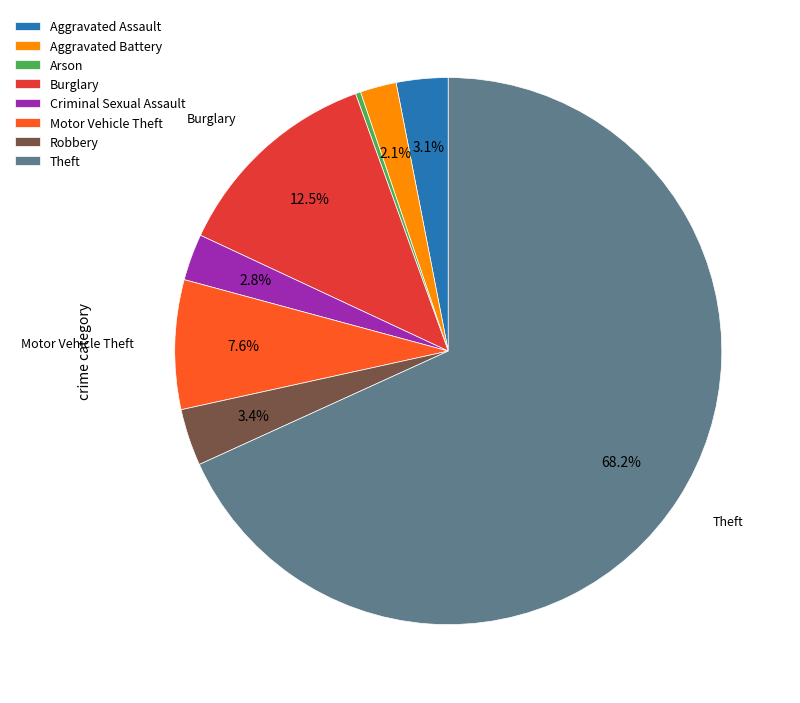

What percentage is the Criminal Sexual Assault slice, to the nearest percent?

3%